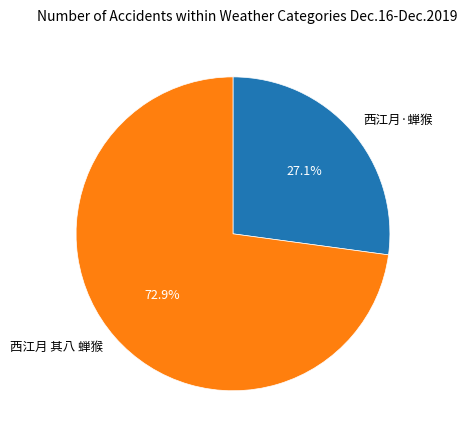

What is the largest slice in the pie chart?

西江月 其八 蝉猴